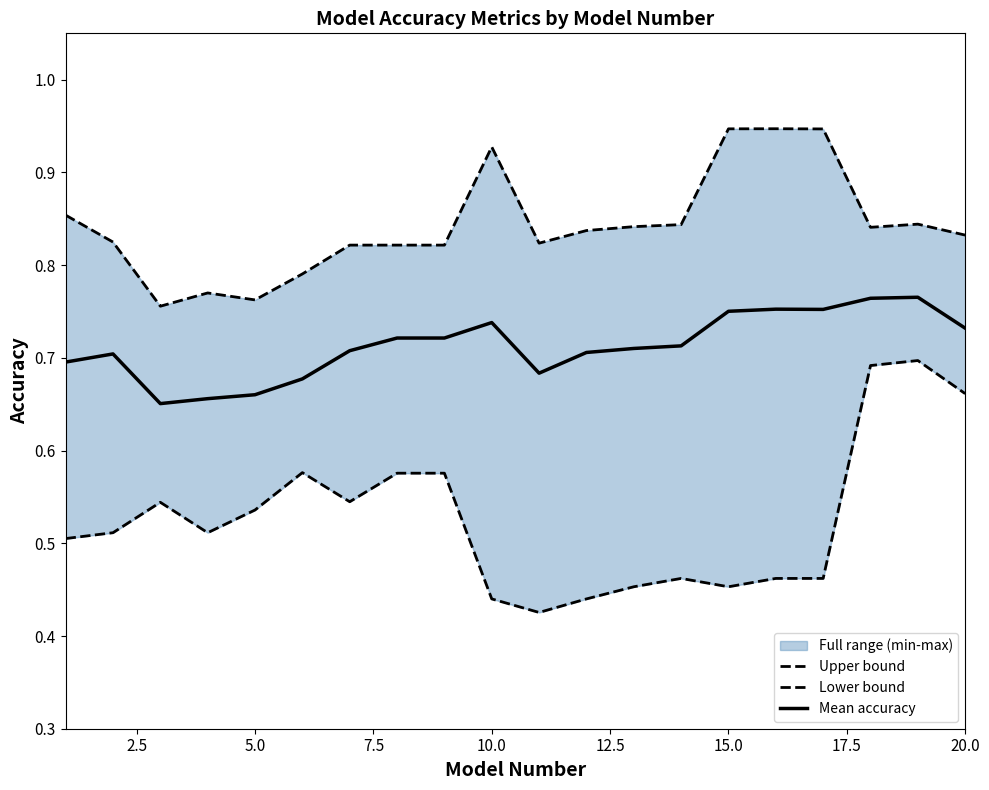

The Mean accuracy series shows 1.0 at 20.0. True or false?

False